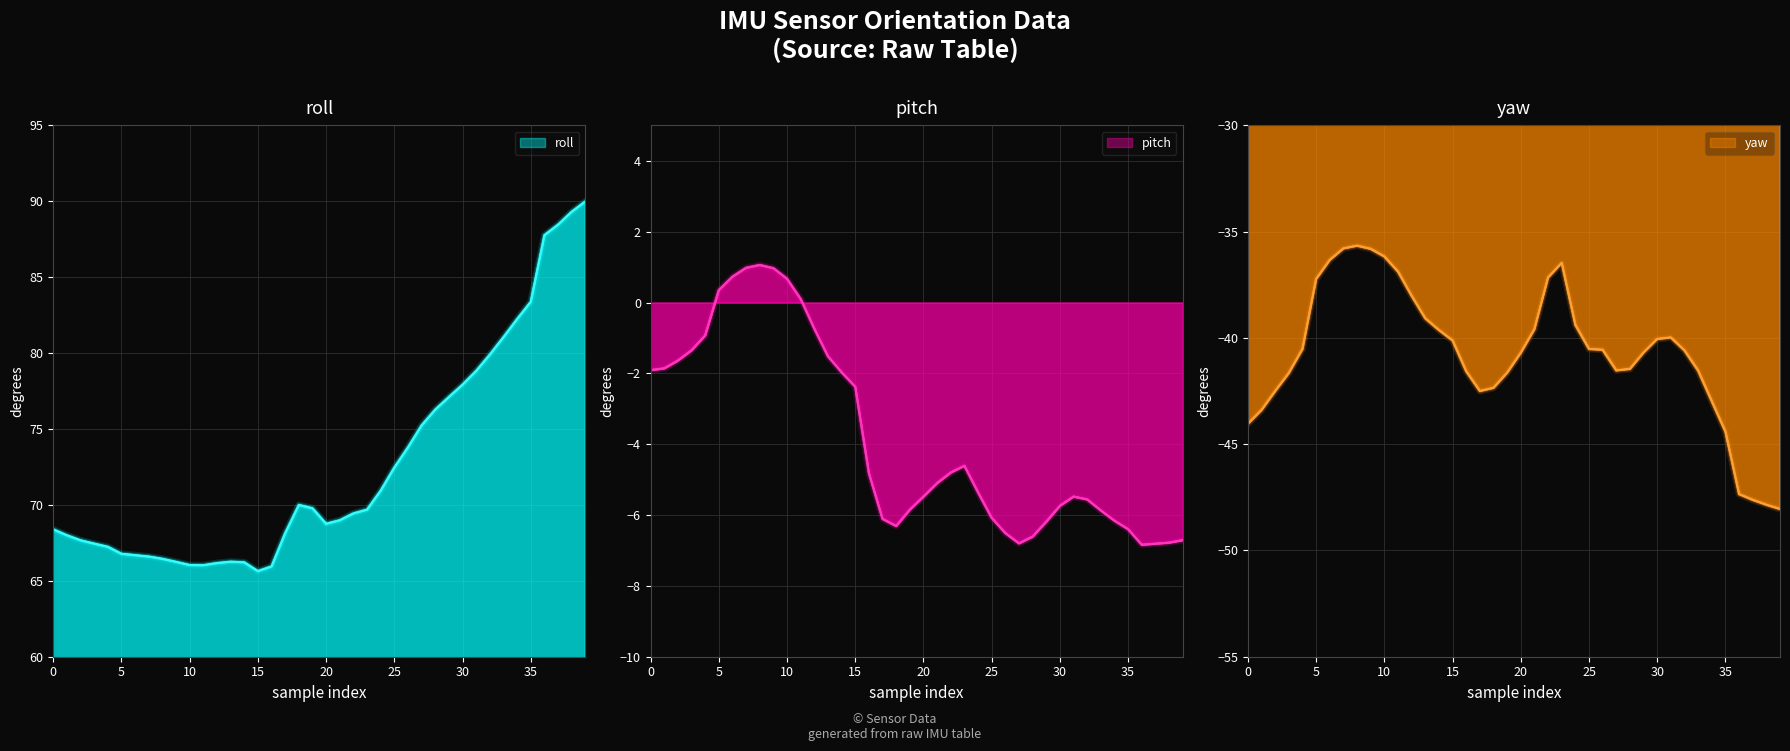

The value of yaw at 27 is -65.1. True or false?

False